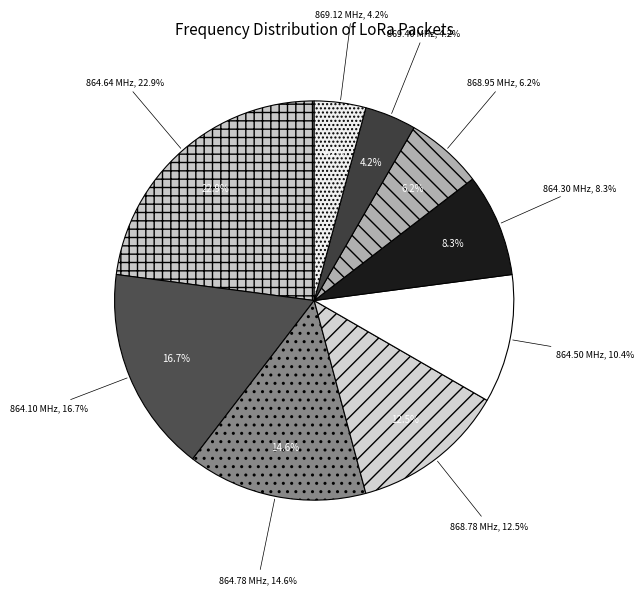

True or false: 868950000 accounts for 1% of the total.

False